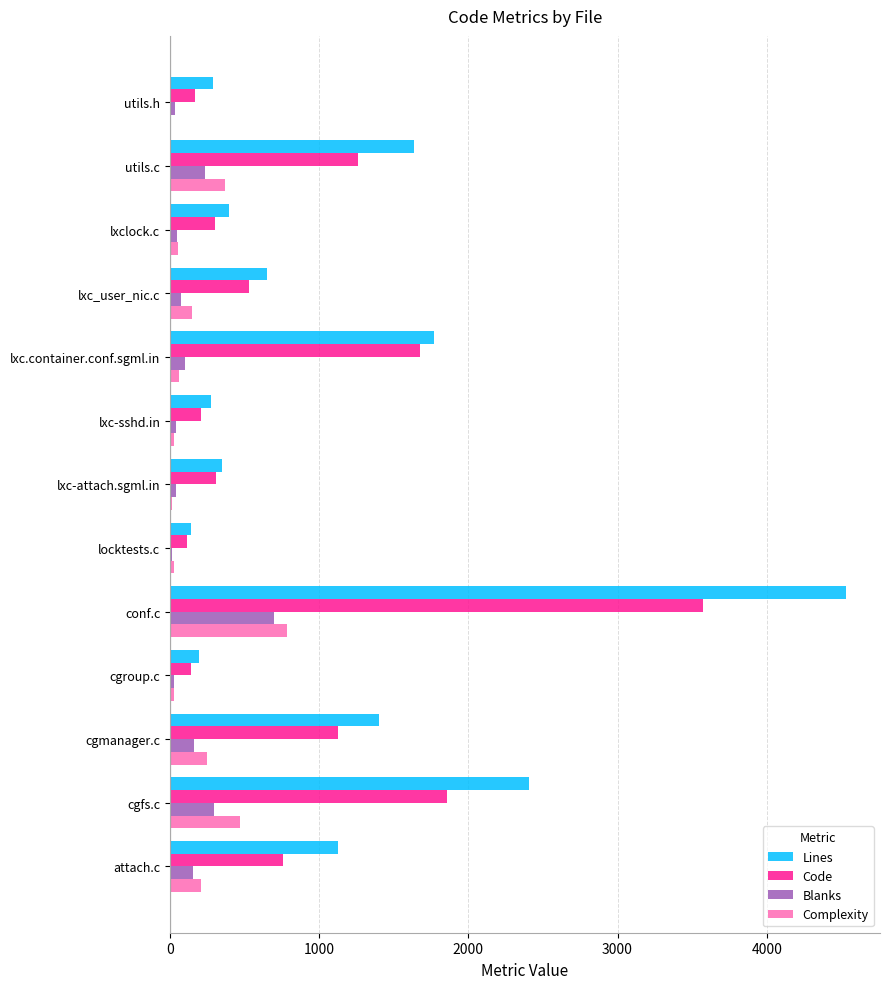

What is the highest value of the Lines series?

4533